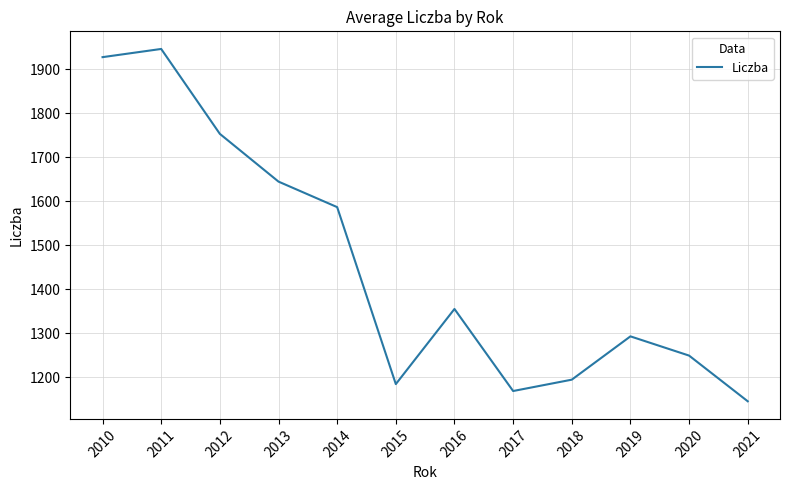

What is the average value?

1454.2